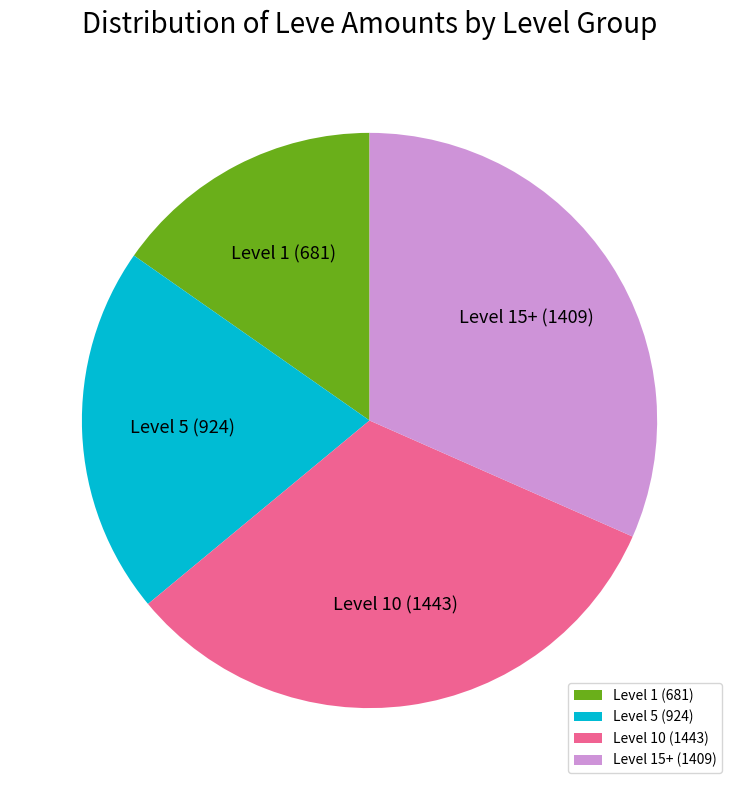

What is the ratio of the value at Level 5 to the value at Level 1?

1.4